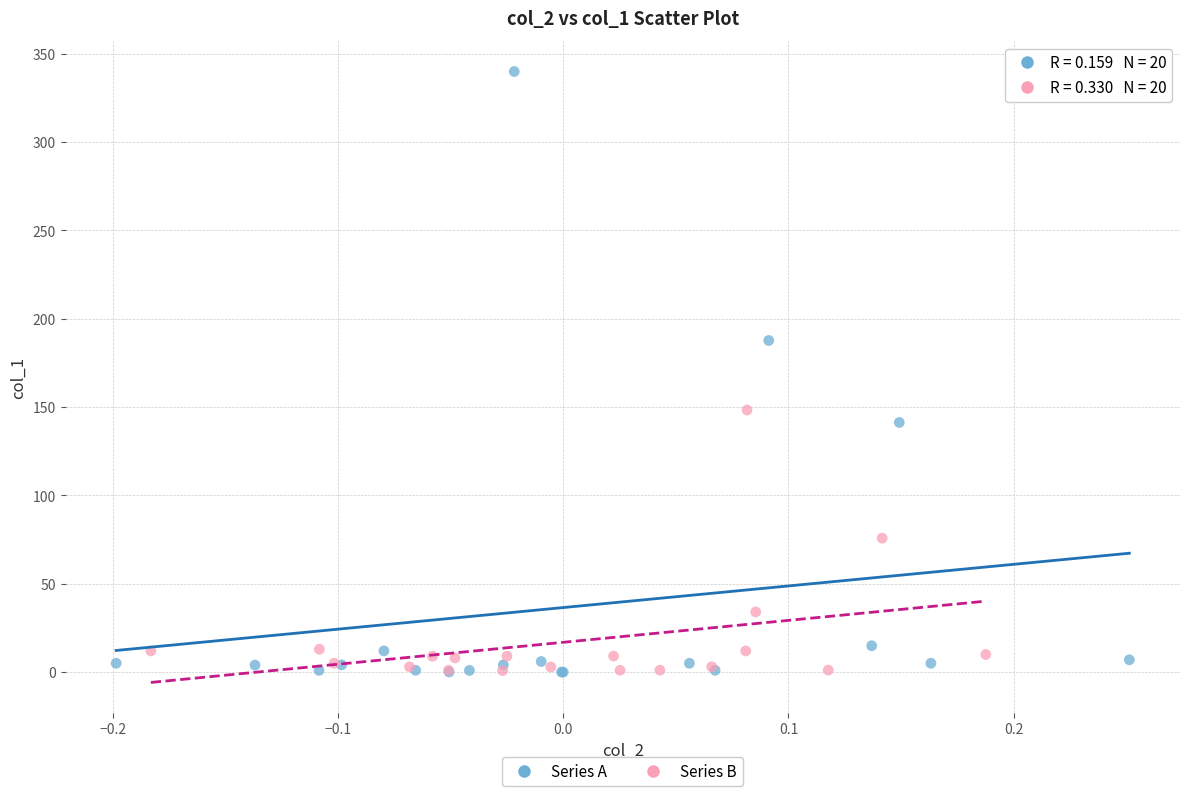

Which series has the widest spread of Y values?

Series A